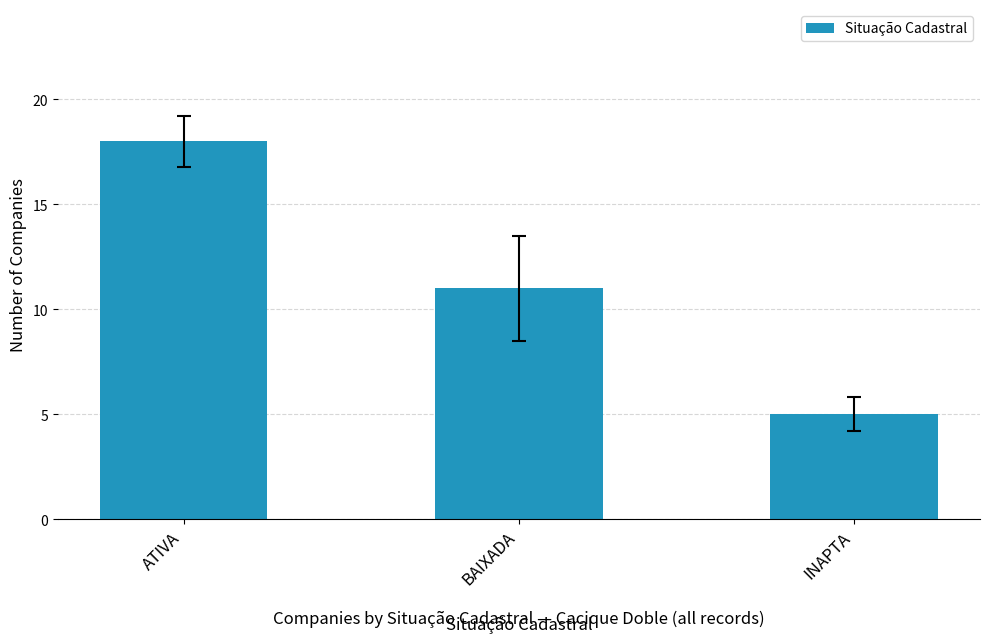

What is the difference between the values at INAPTA and ATIVA?

13